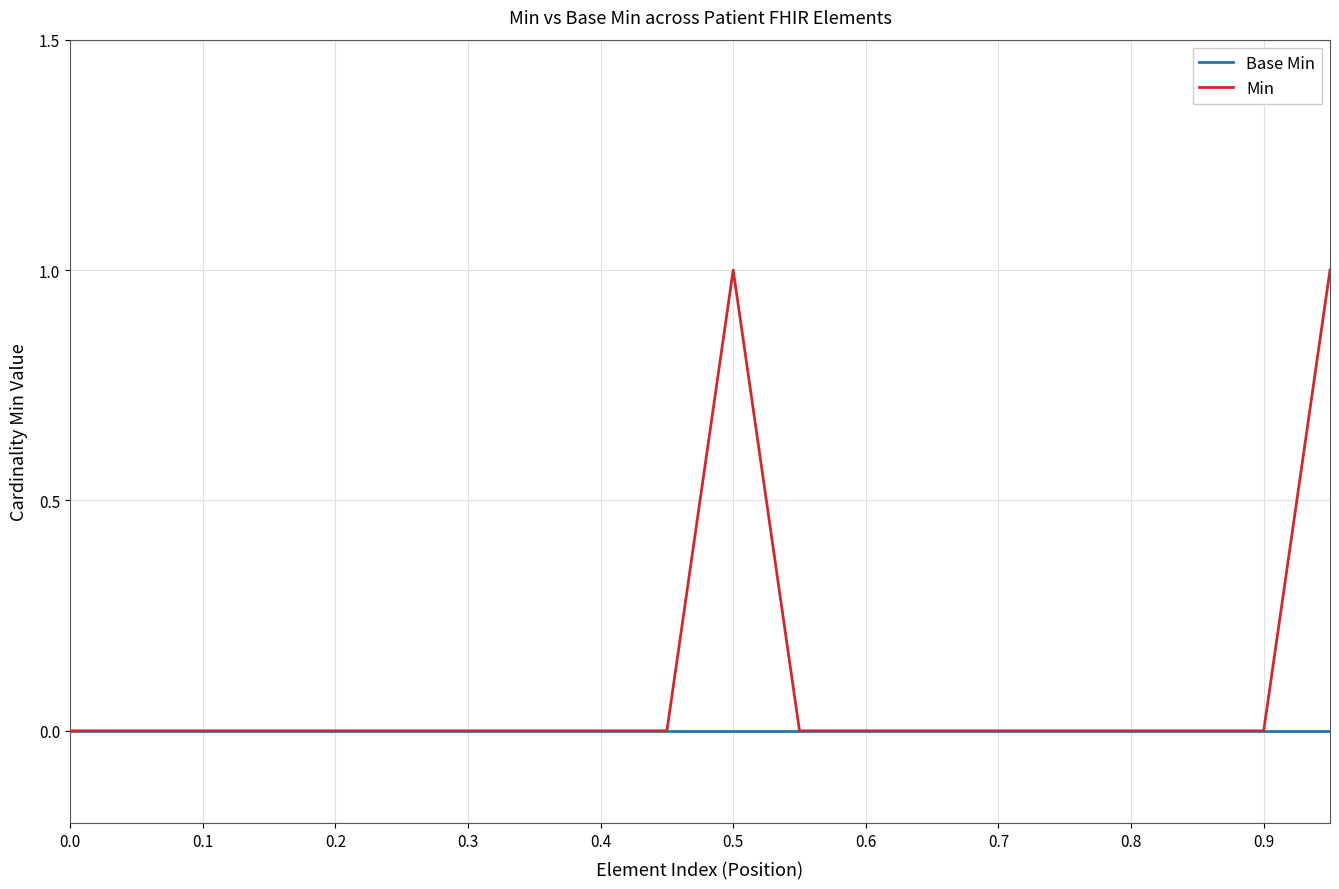

How many distinct data groups are displayed?

2